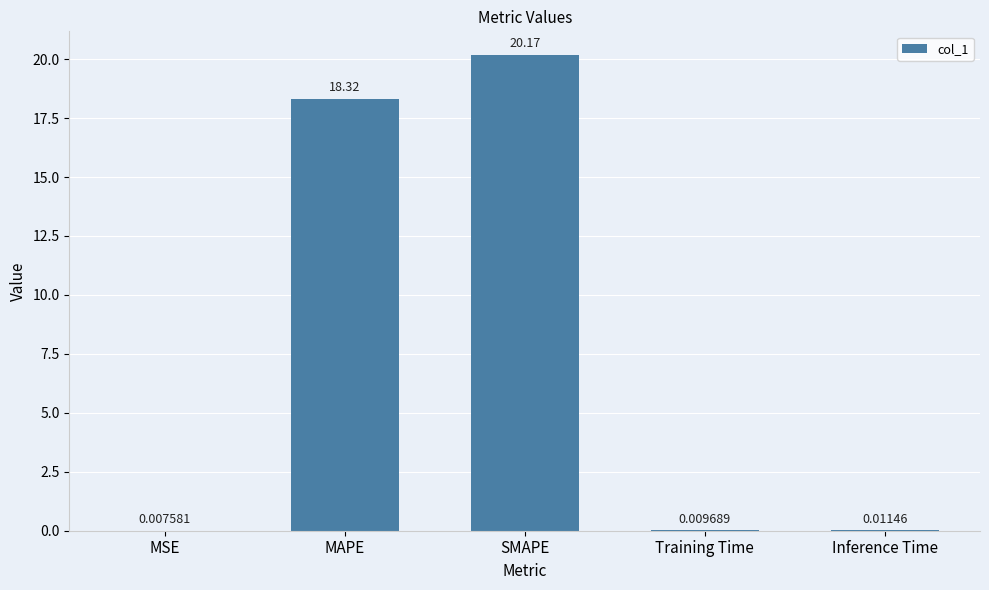

What is the change in value from MAPE to Training Time?

-18.3